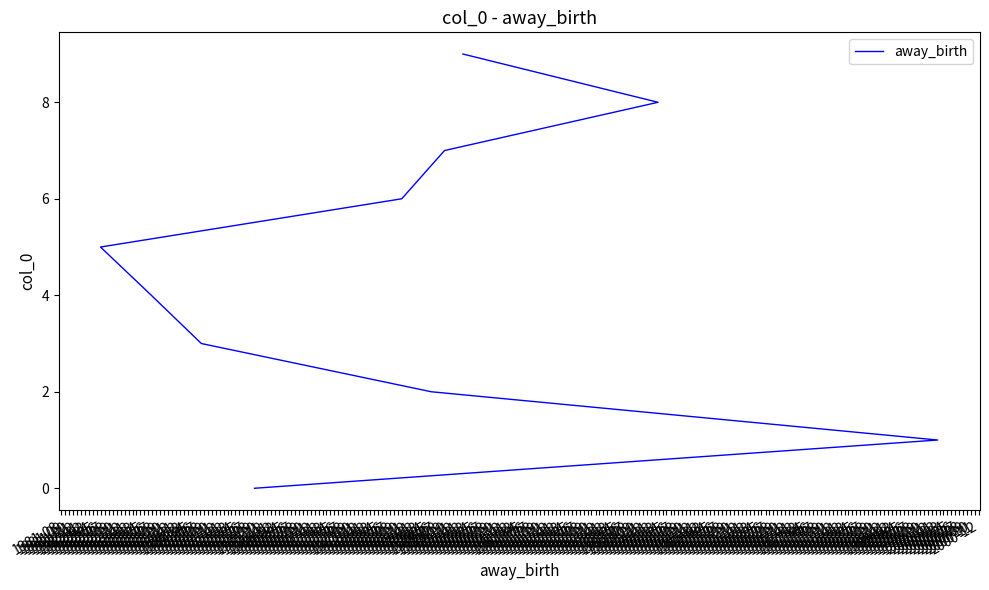

How many series are shown in this chart?

1